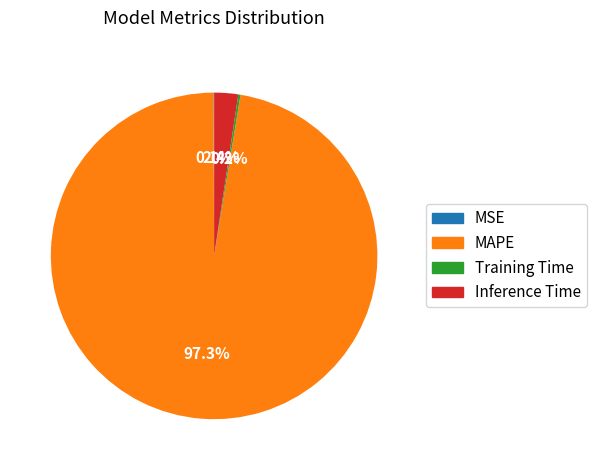

Which category has the biggest portion of the pie?

MAPE